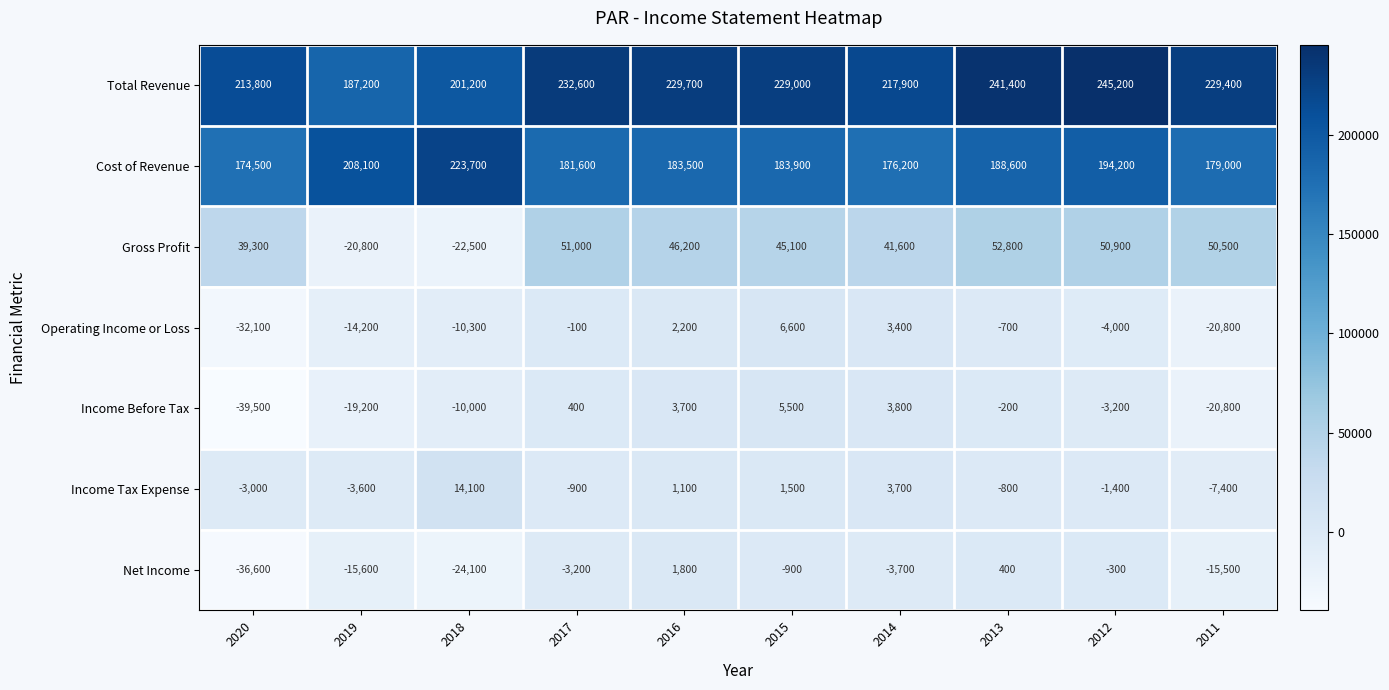

Is it true that Income Tax Expense equals -3000 at 2020?

True